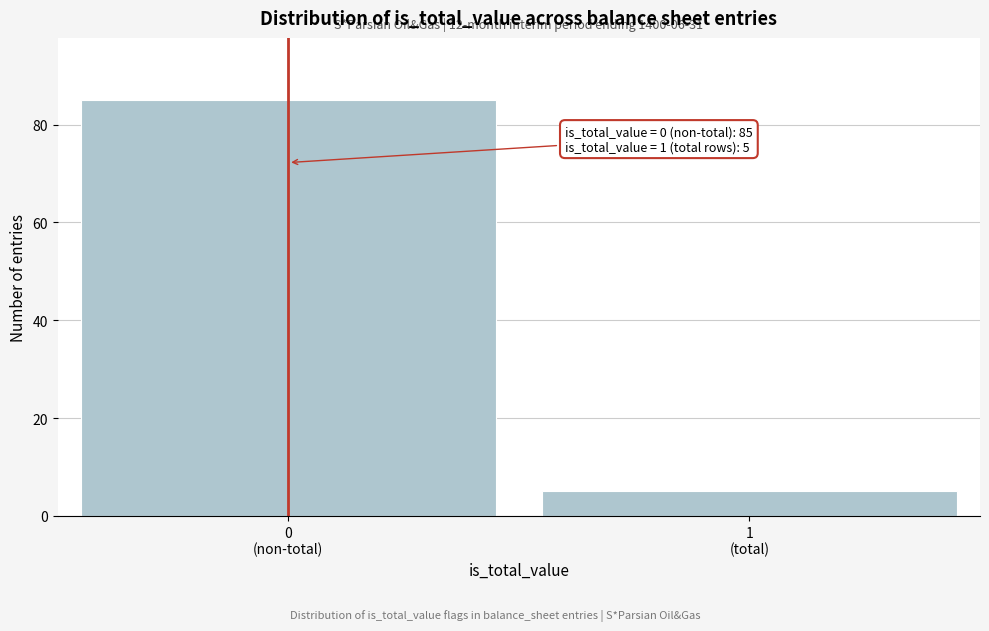

Reading left to right, transcribe all the data shown in this chart.

85	5